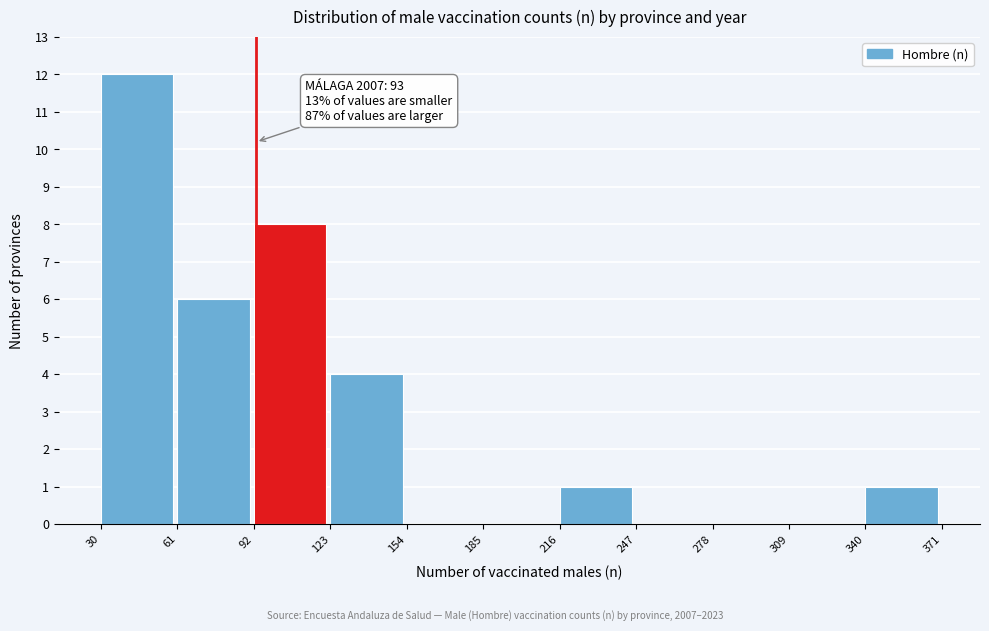

Over which range of the x-axis is the bar tallest?

30 to 61